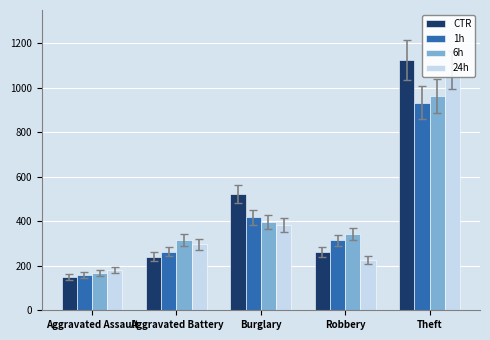

Reading left to right, what are all the values shown in this chart?

CTR: 150	241	523	262	1124
1h: 158	264	418	314	934
6h: 167	316	398	342	963
24h: 182	296	384	224	1081